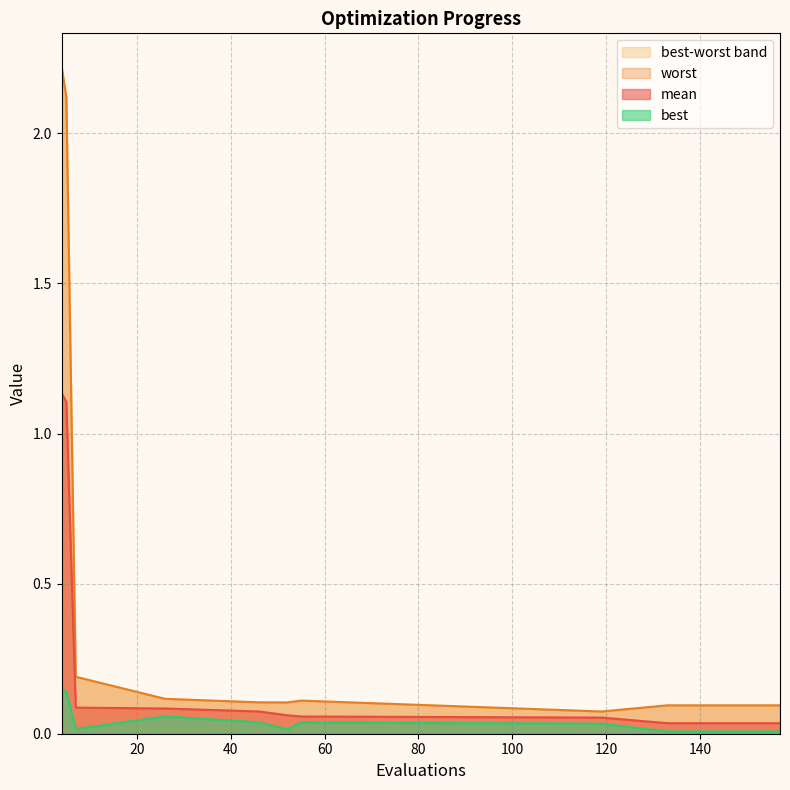

What is the total value across all series at 5?

3.4